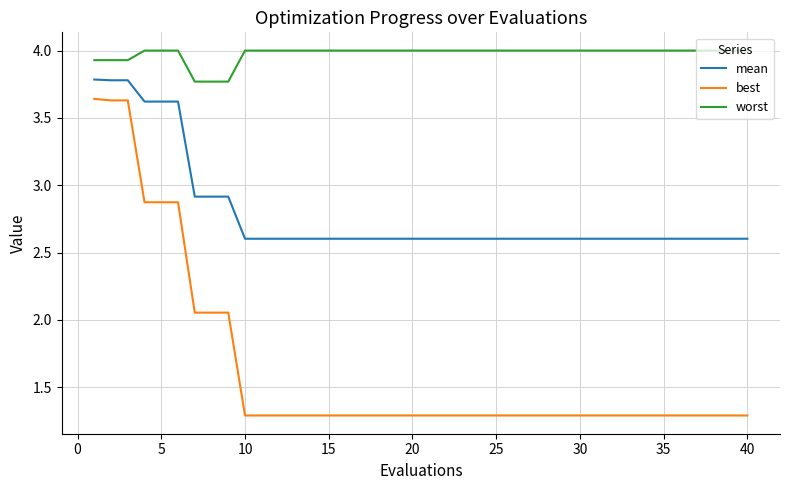

What is the minimum value for best?

1.3